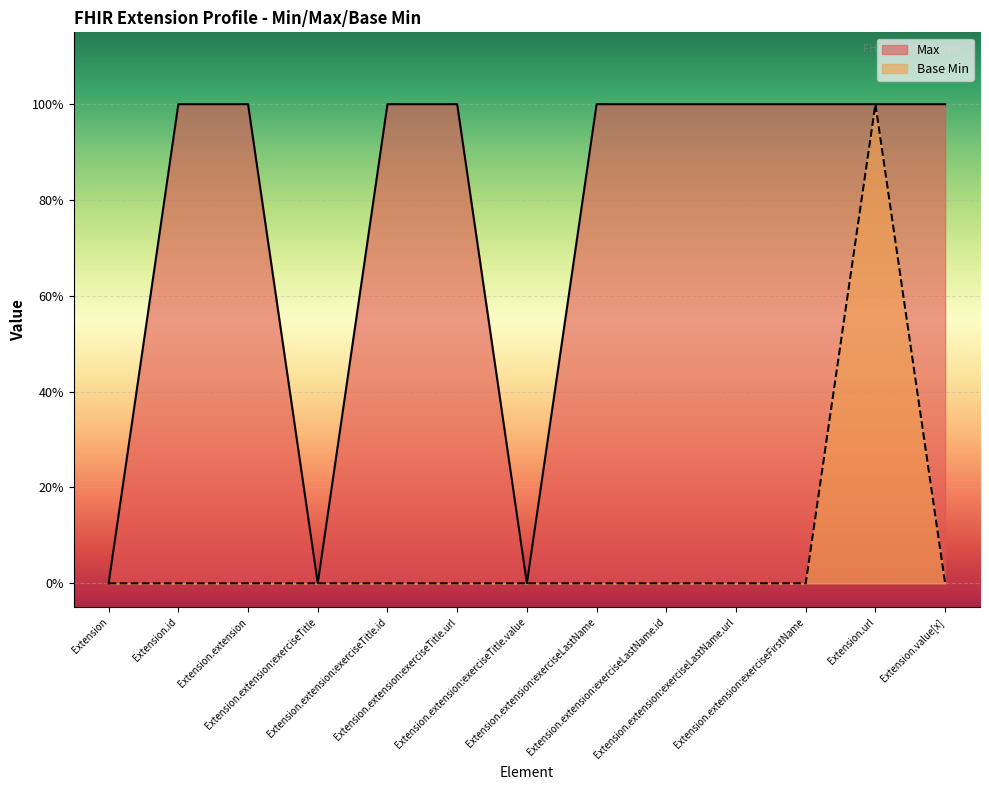

At how many categories does at least one series exceed 0?

10